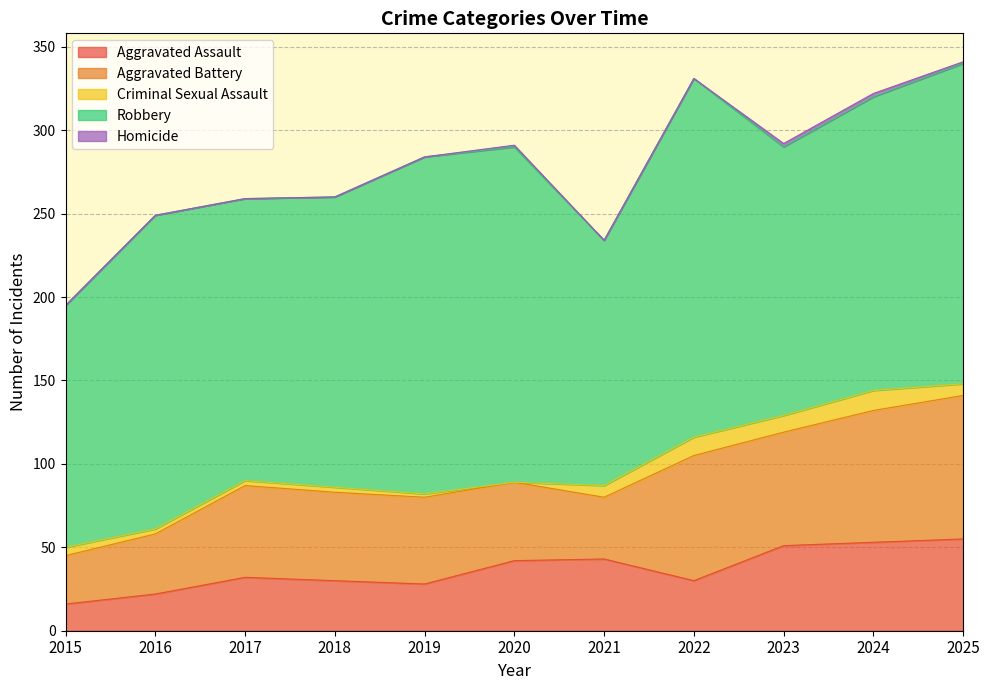

At how many categories does at least one series exceed 190?

4